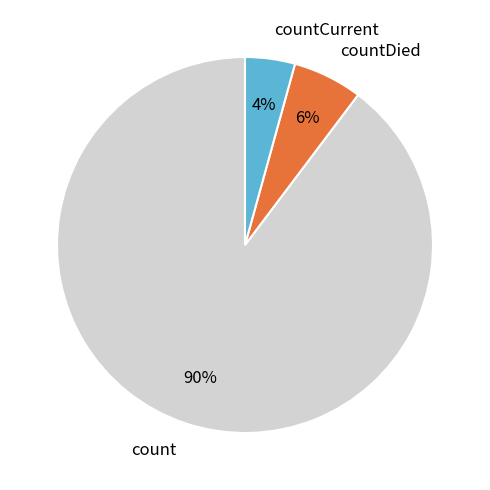

How many segments does this pie chart have?

3